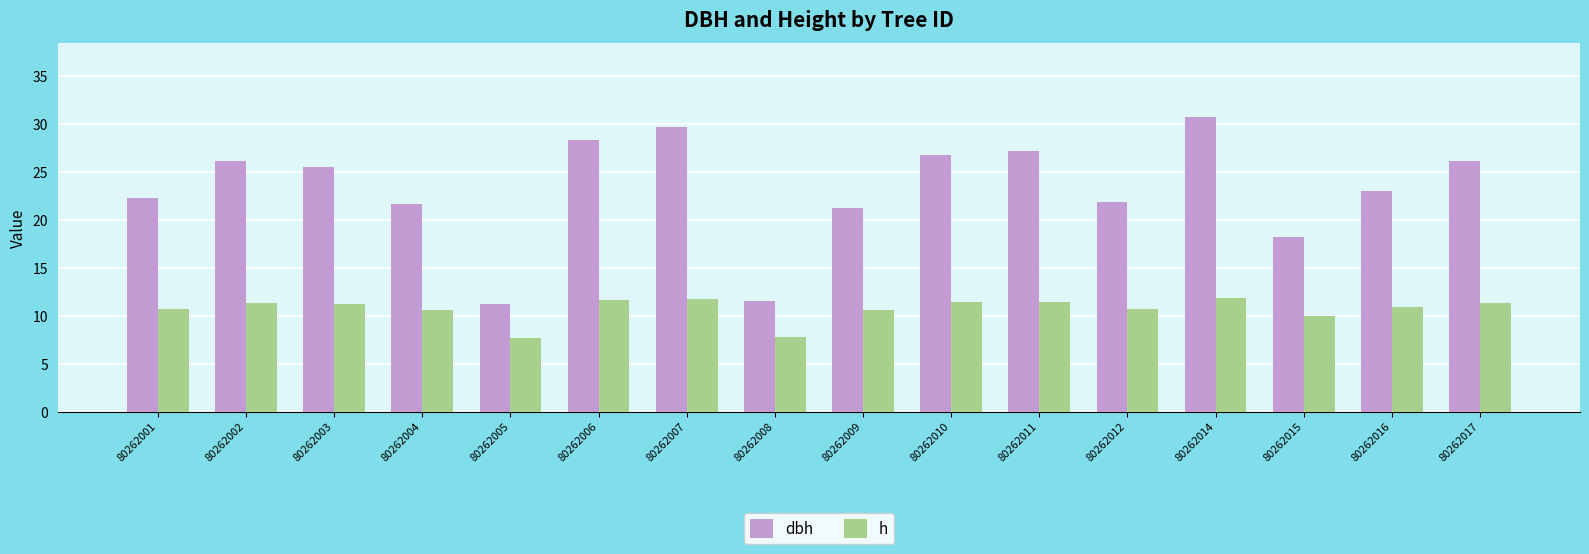

What is the spread (max minus min) of values at 80262008?

3.7